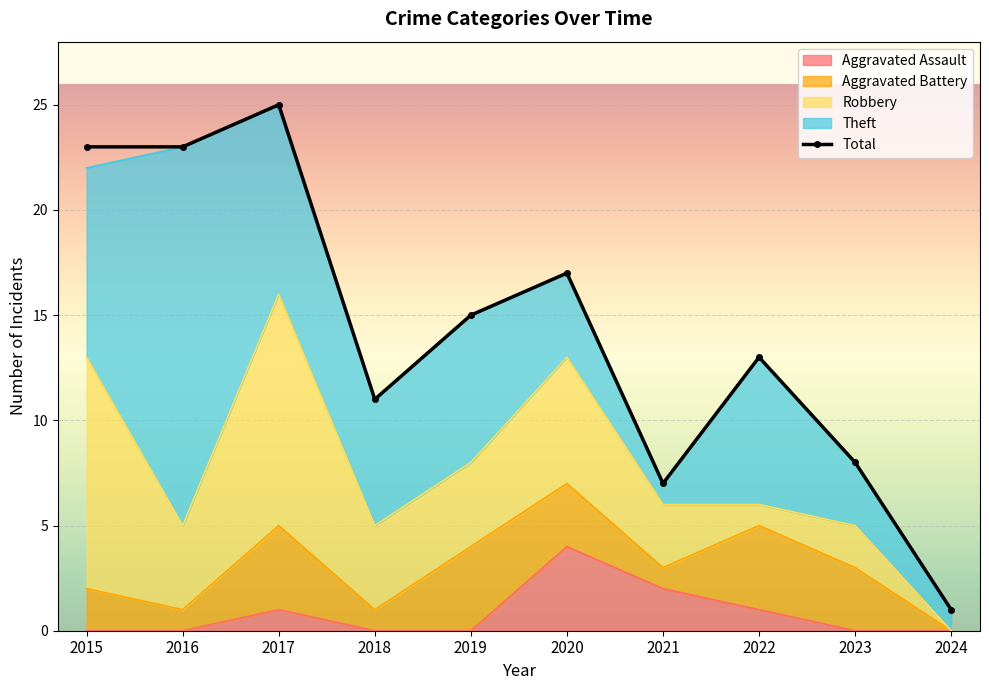

What is the minimum value shown in the chart?

1